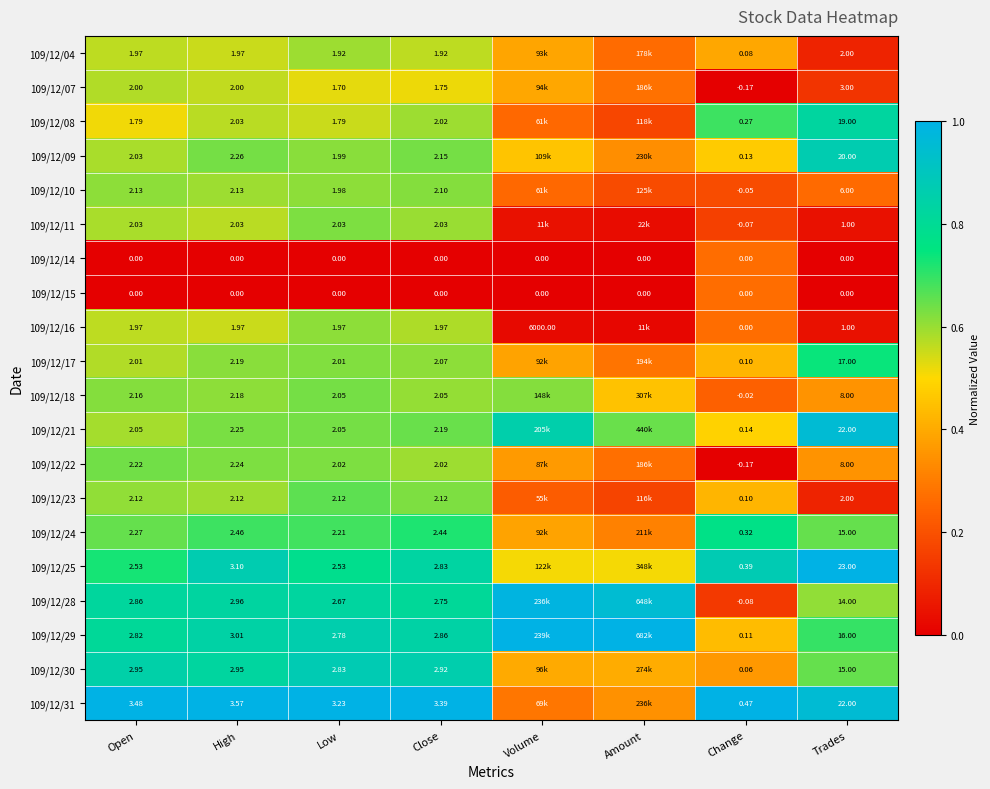

At which category does the chart reach its minimum across all series?

Change